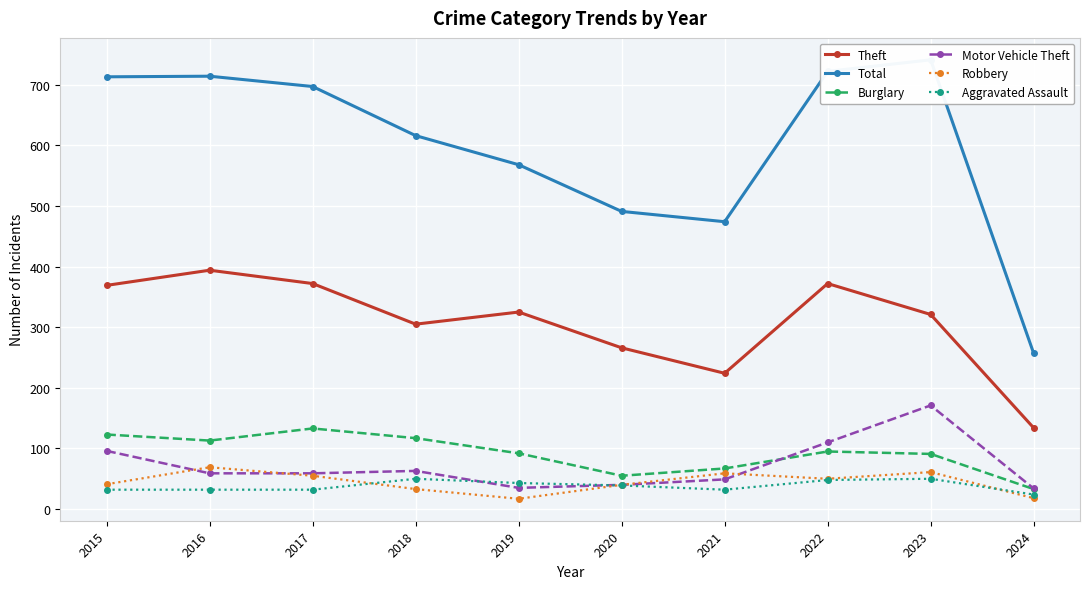

True or false: Theft and Burglary intersect in this chart.

False